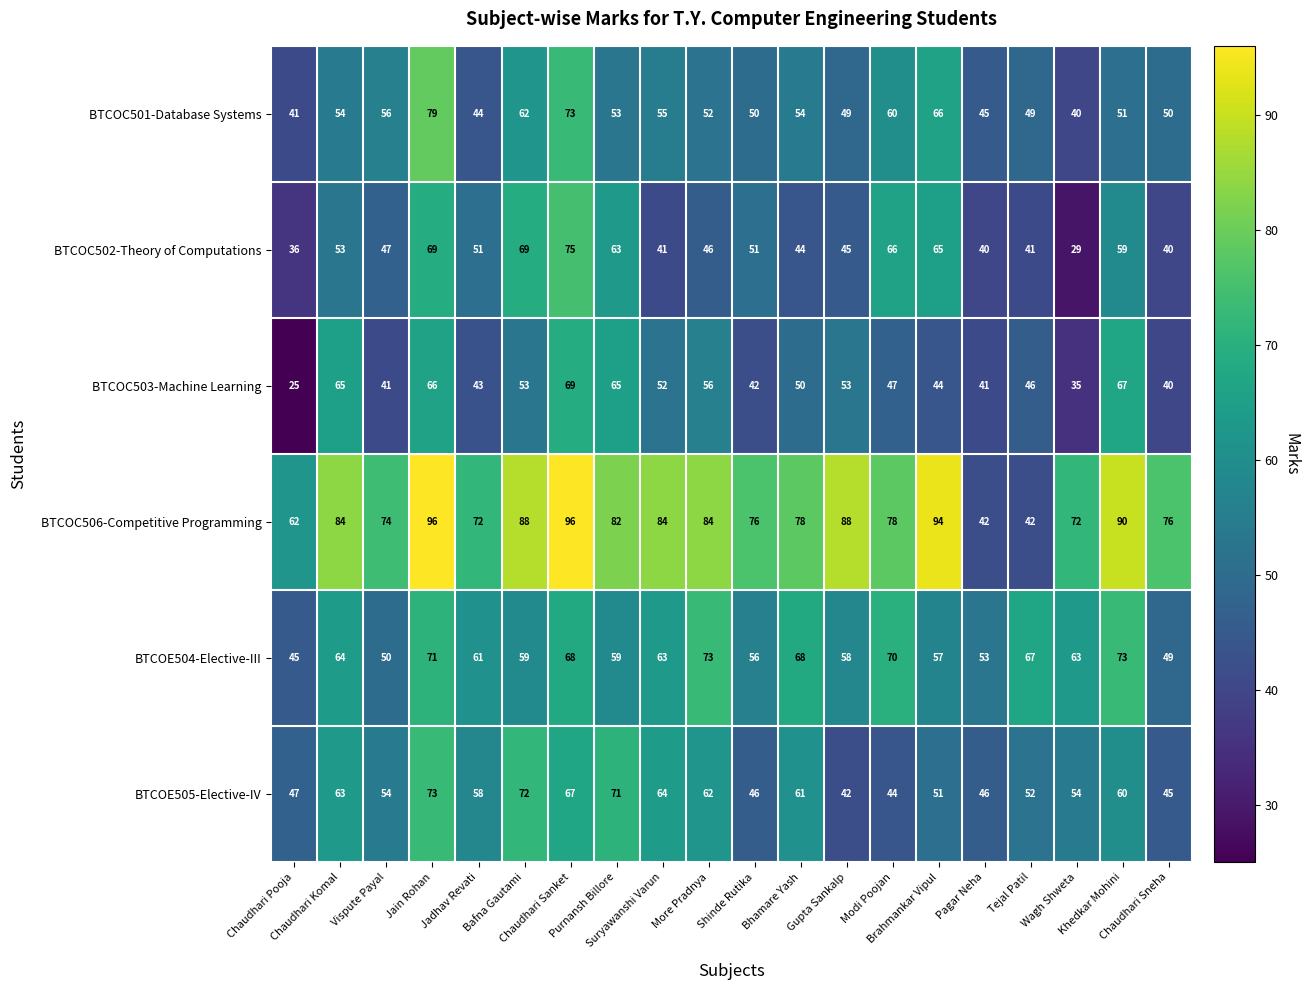

What is the total value across all series at Brahmankar Vipul?

377